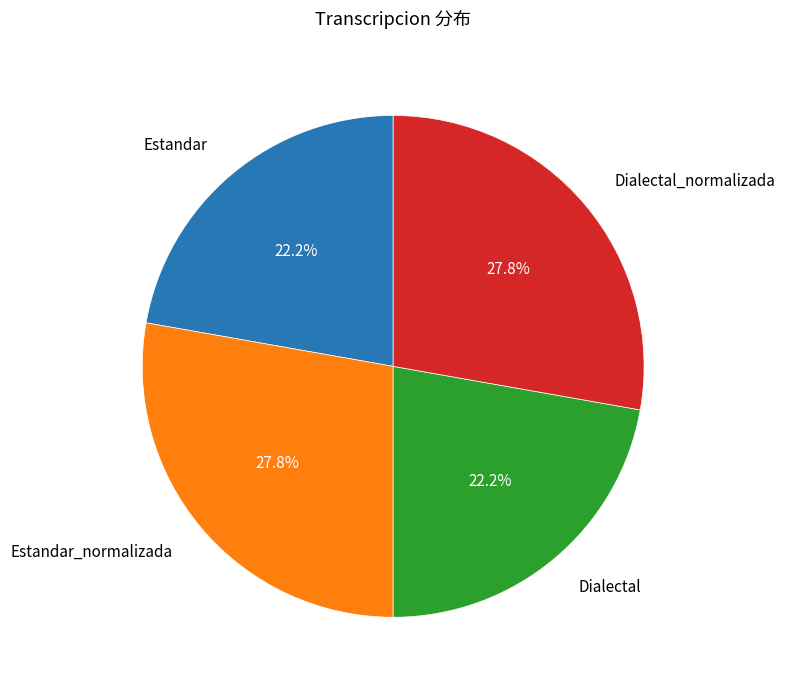

Does any single category account for the majority?

No